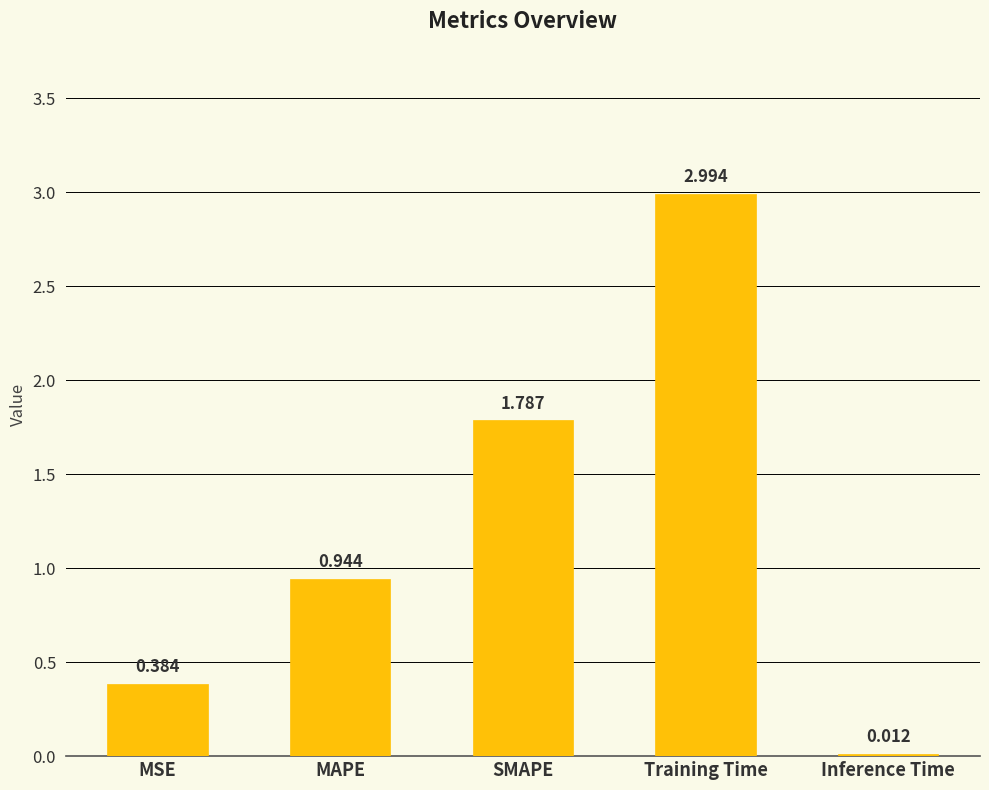

At which label is the value closest to 1?

MAPE